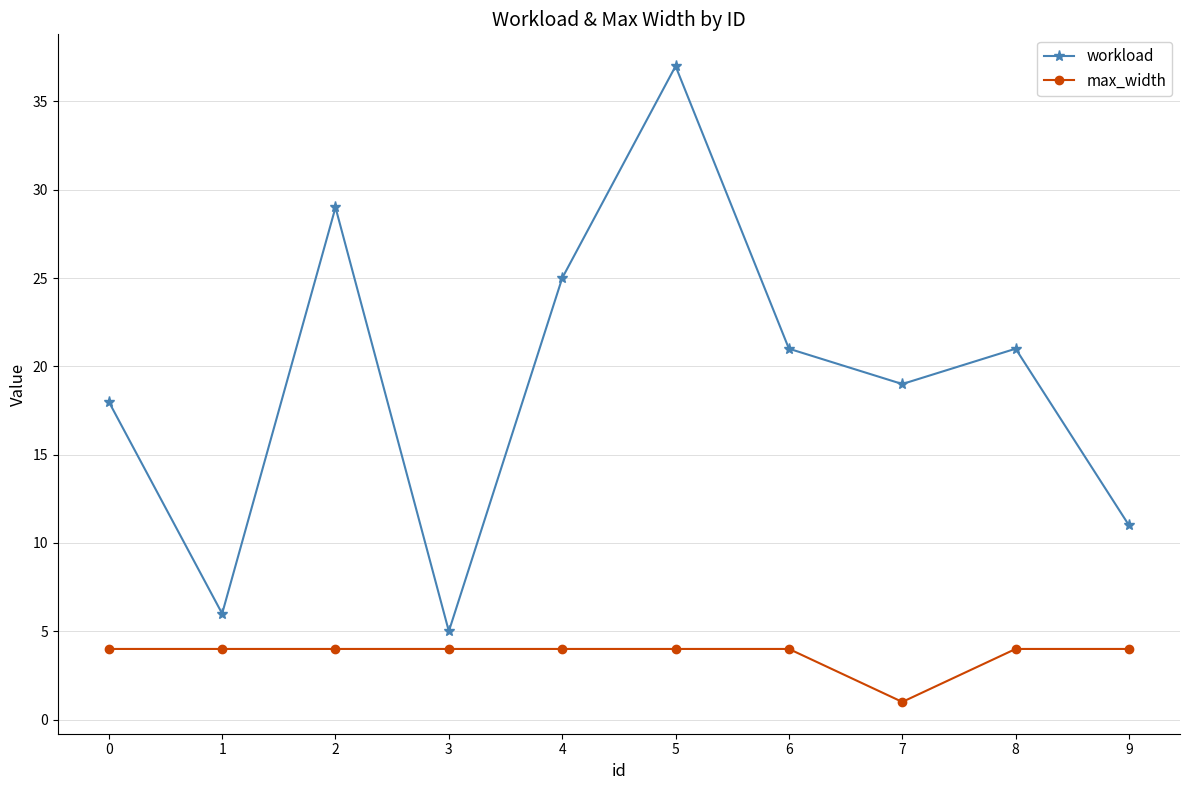

Reading left to right, extract all data points from this chart.

workload: 18	6	29	5	25	37	21	19	21	11
max_width: 4	4	4	4	4	4	4	1	4	4